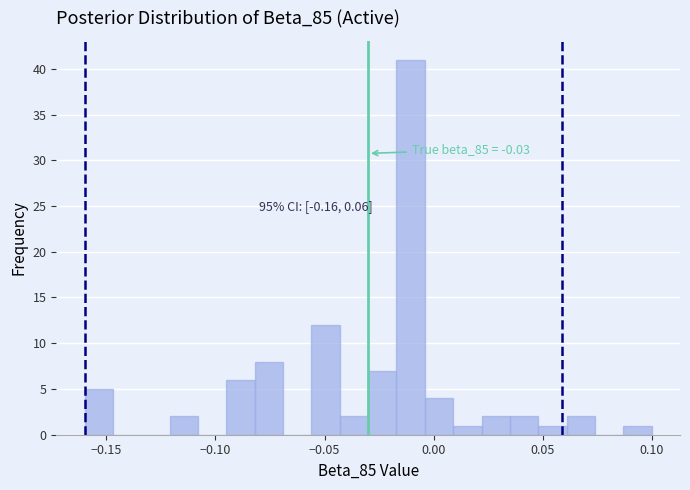

Around what value on the x-axis is the tallest bar? Give the approximate position of its centre, as read against the axis.

-0.010